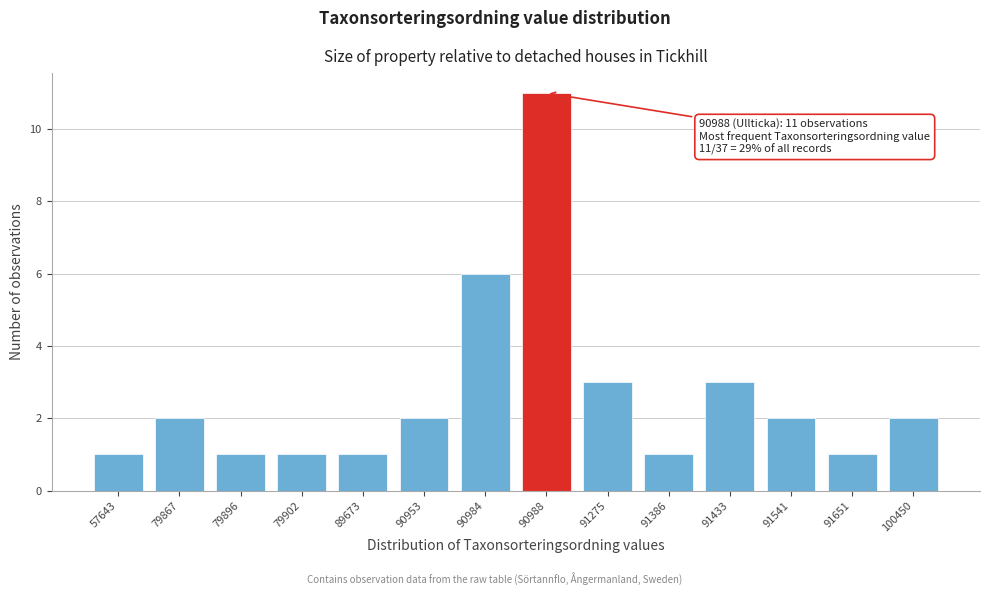

Reading right to left, what are all the values shown in this chart?

2	1	2	3	1	3	11	6	2	1	1	1	2	1